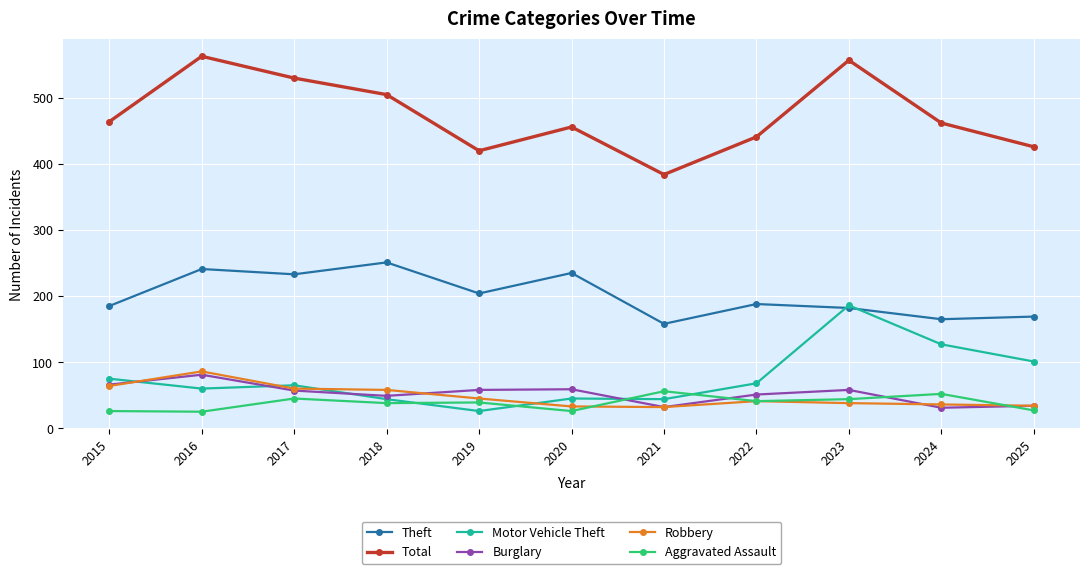

How many categories are shown in the chart?

11